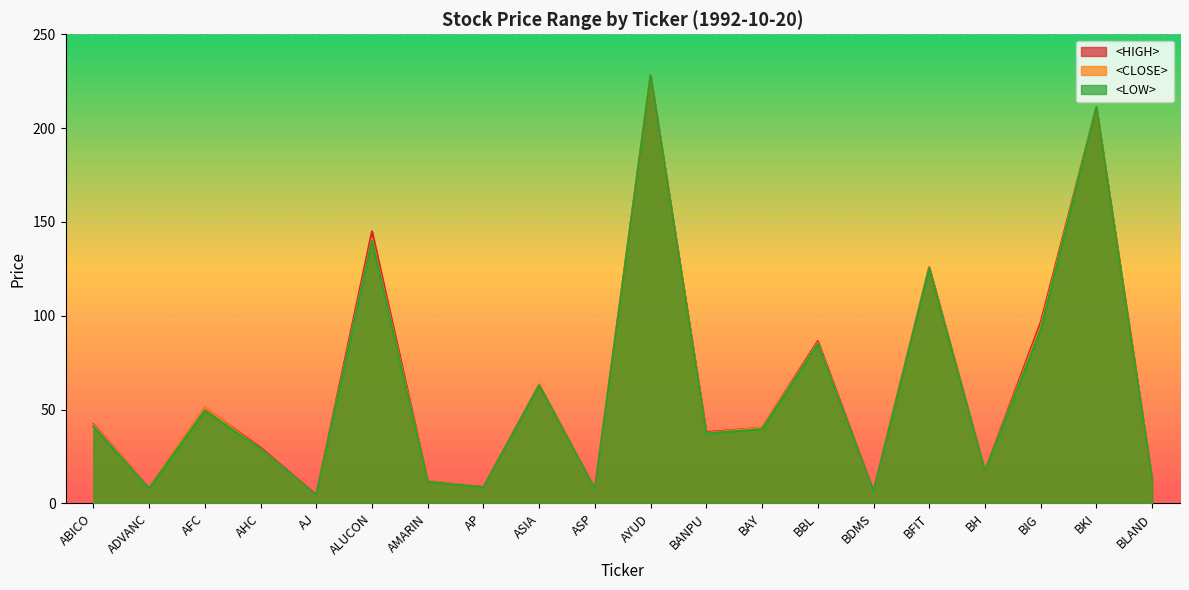

True or false: <CLOSE> has a value of 6.3 at BDMS.

True